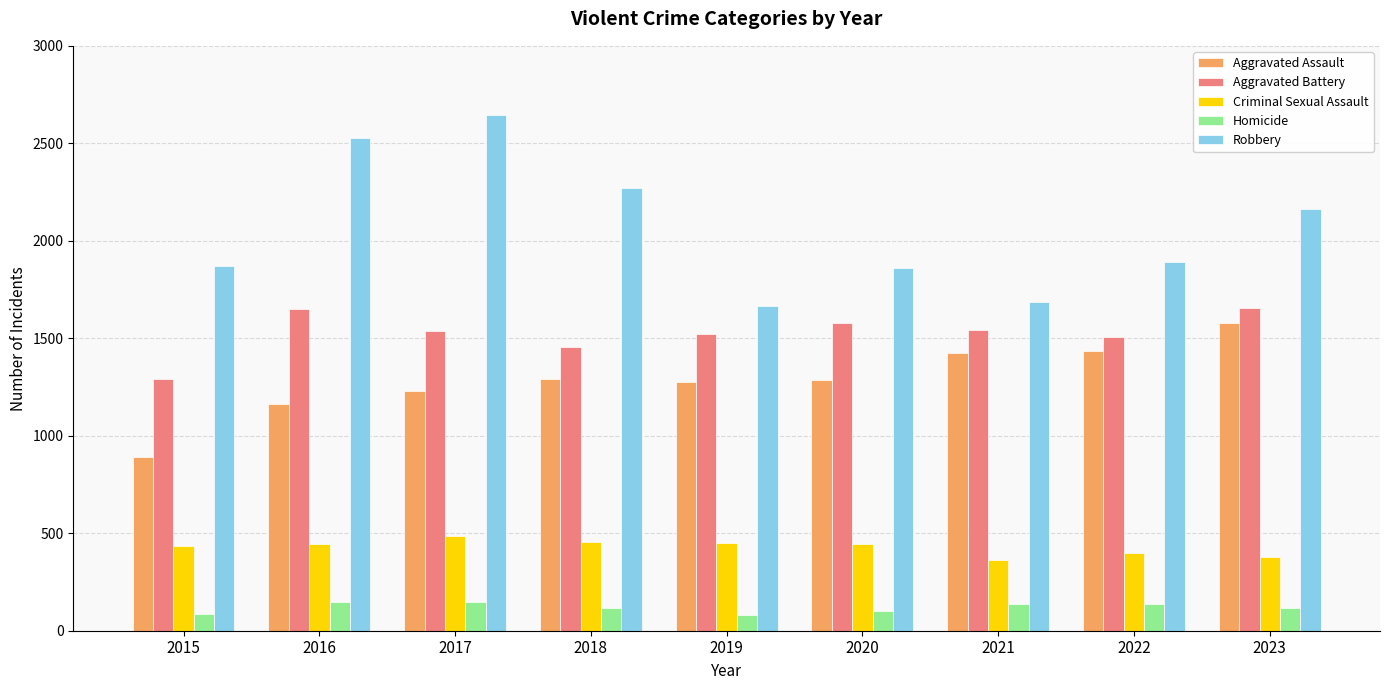

What is the sum of the Criminal Sexual Assault values at 2016 and 2020?

887